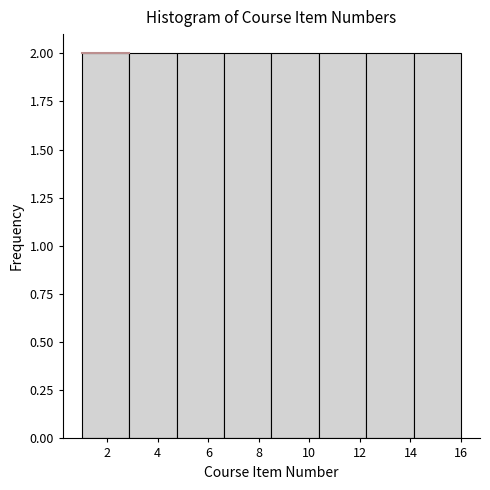

How tall is the bar that spans 14.2 to 16.0 on the x-axis? Neither the bar edges nor the heights are printed on the chart, so give them approximately, as read against the axes.

2